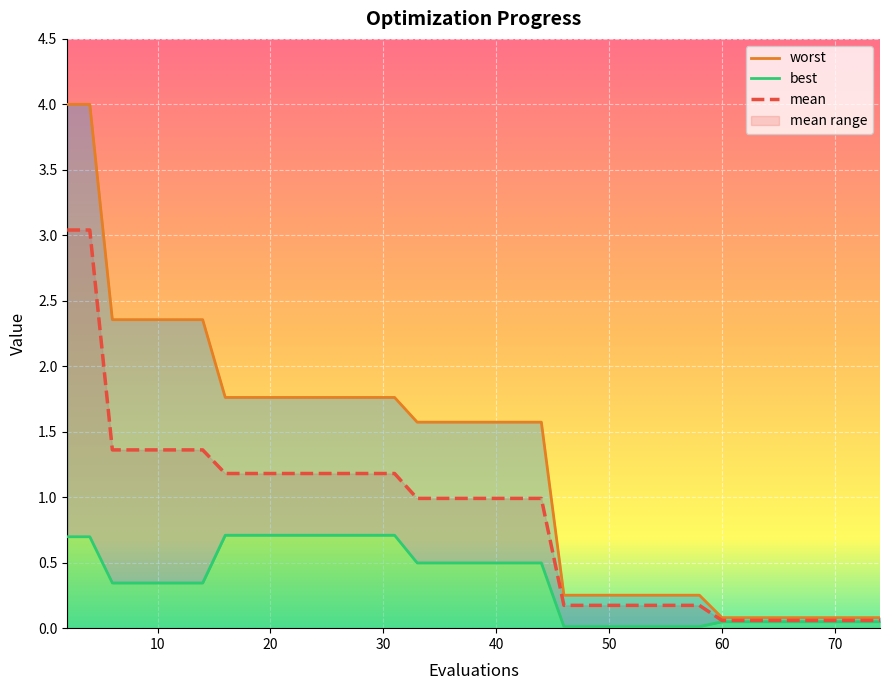

True or false: best and mean intersect in this chart.

False